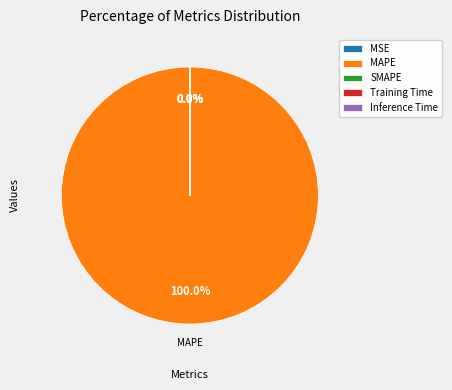

What is the majority slice?

MAPE